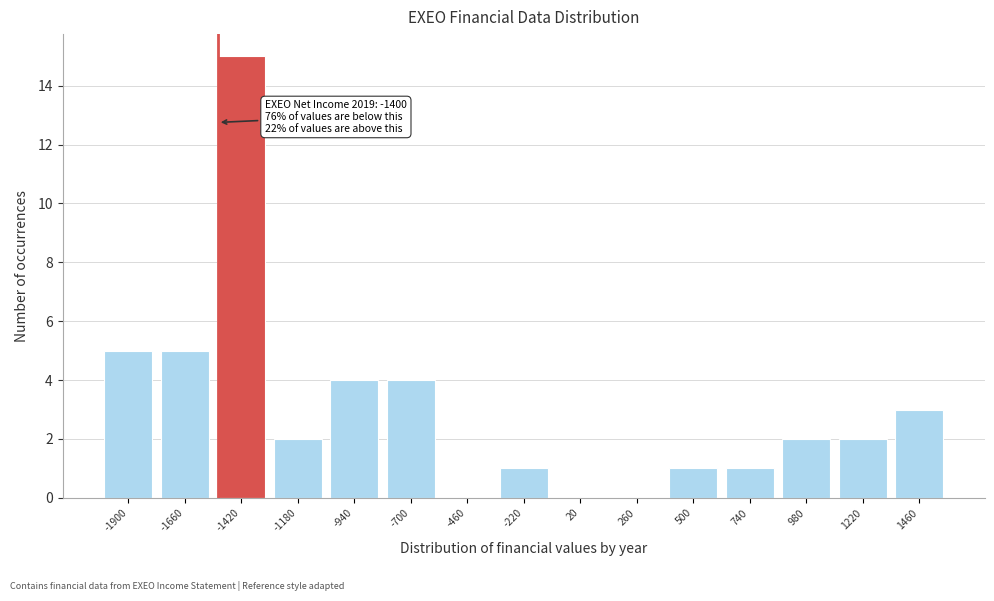

Reading left to right, transcribe all the data shown in this chart.

-1900=5	-1660=5	-1420=15	-1180=2	-940=4	-700=4	-460=0	-220=1	20=0	260=0	500=1	740=1	980=2	1220=2	1460=3